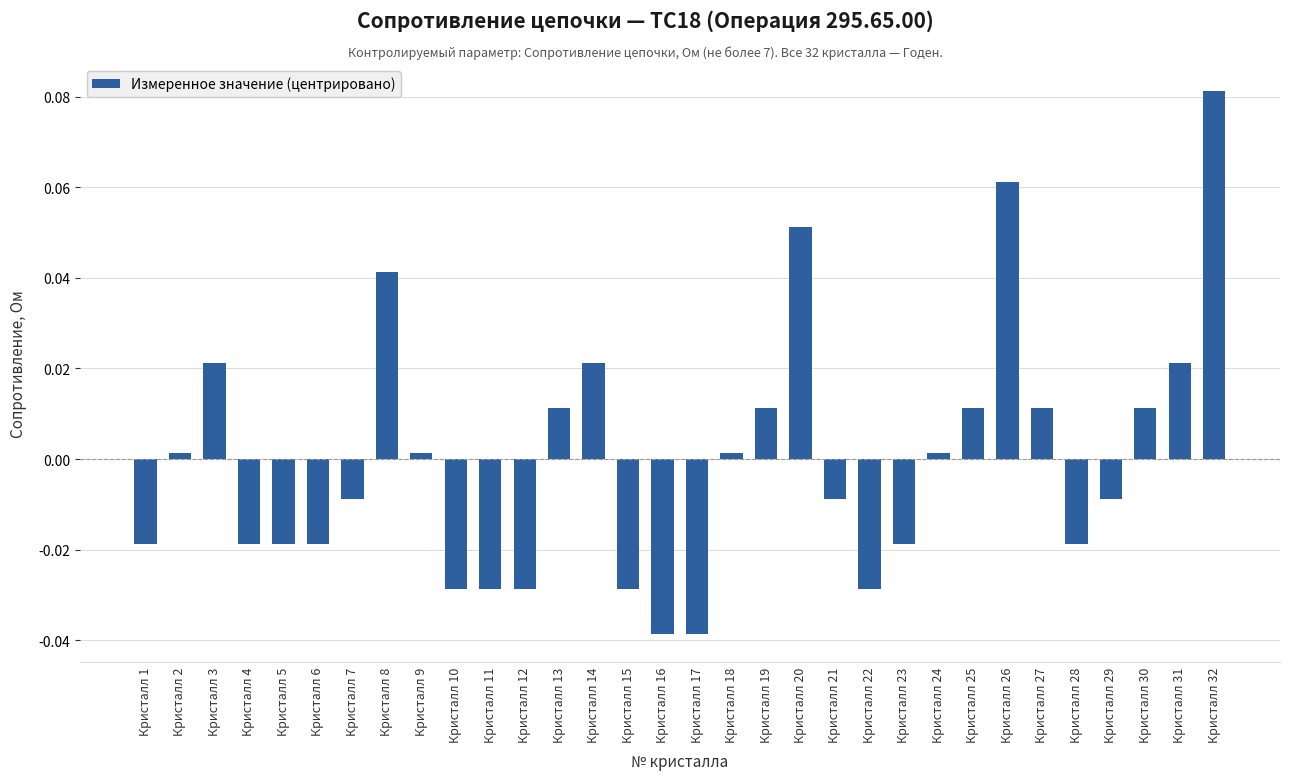

True or false: the data shows -0.0 at Кристалл 28.

True